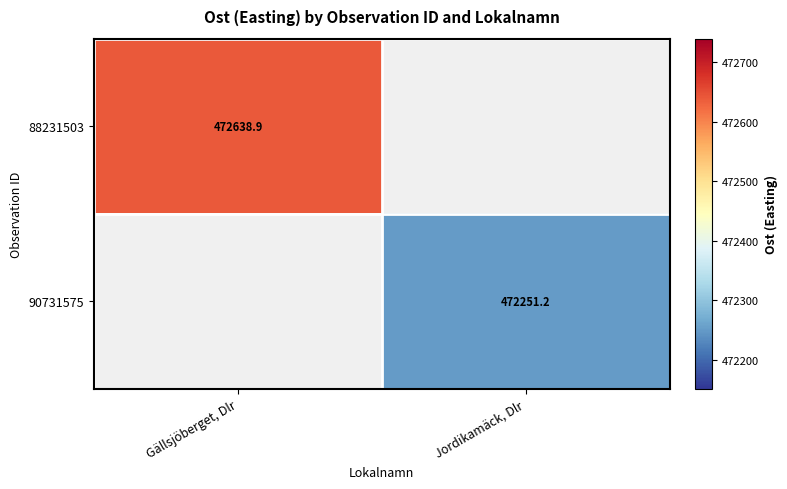

Is the value of 88231503 at Gällsjöberget, Dlr greater than the value of 90731575 at Jordikamäck, Dlr?

Yes